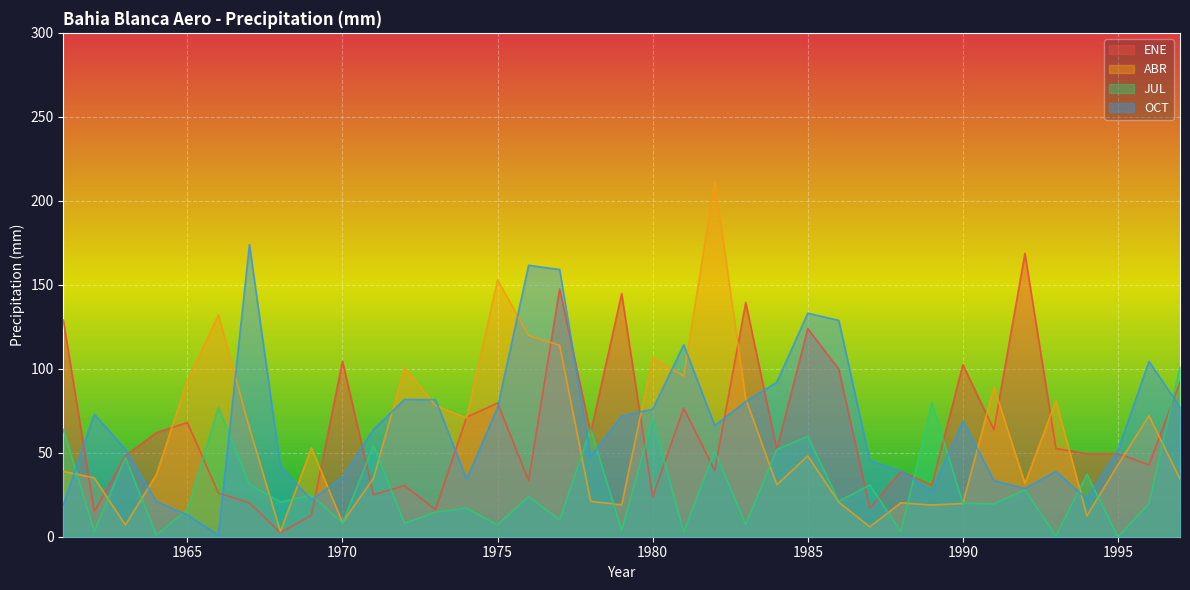

What is the difference between the JUL values at 1991 and 1980?

50.8